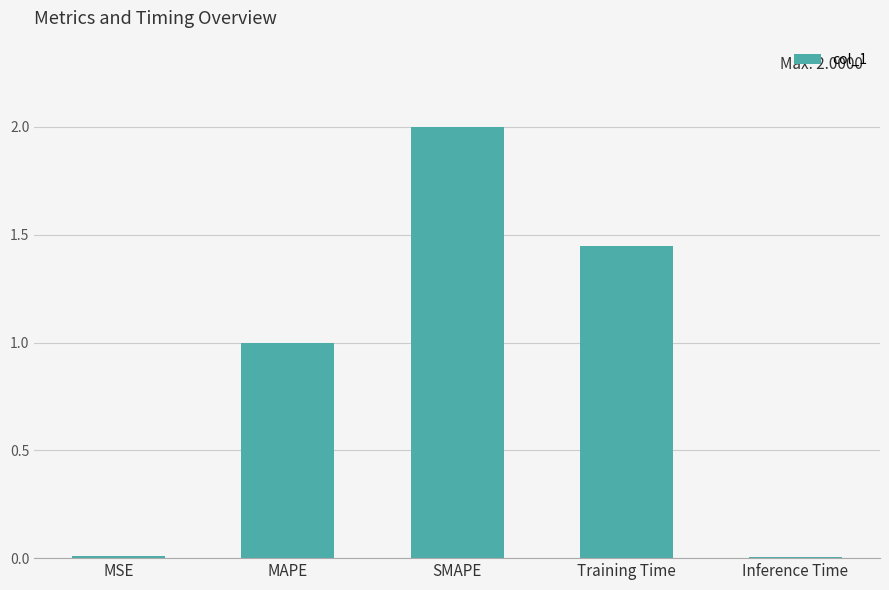

How many data points does each series have?

5